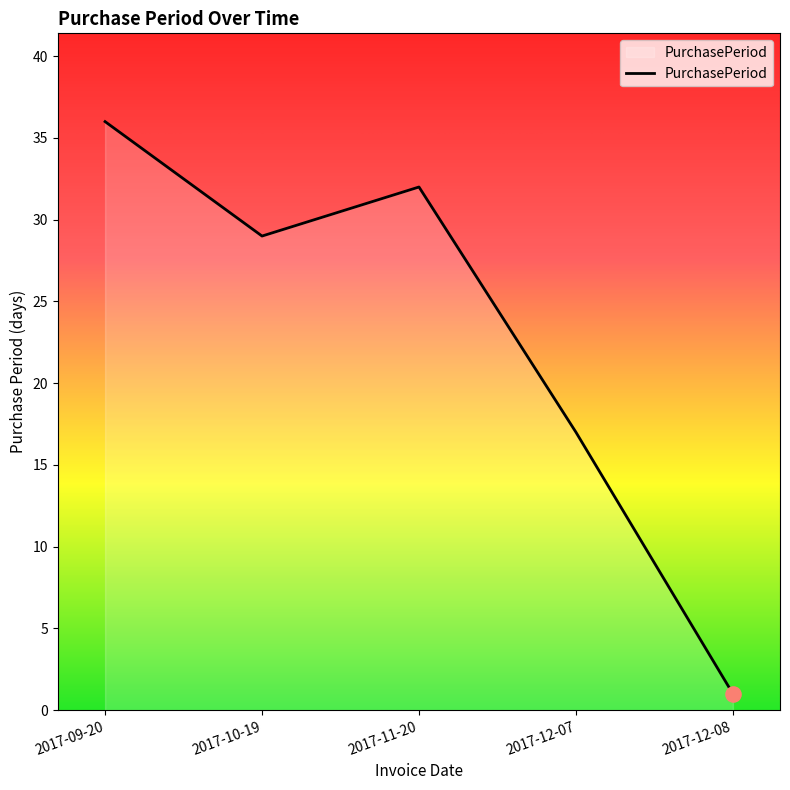

Between 2017-09-20 and 2017-12-08, which is larger?

2017-09-20